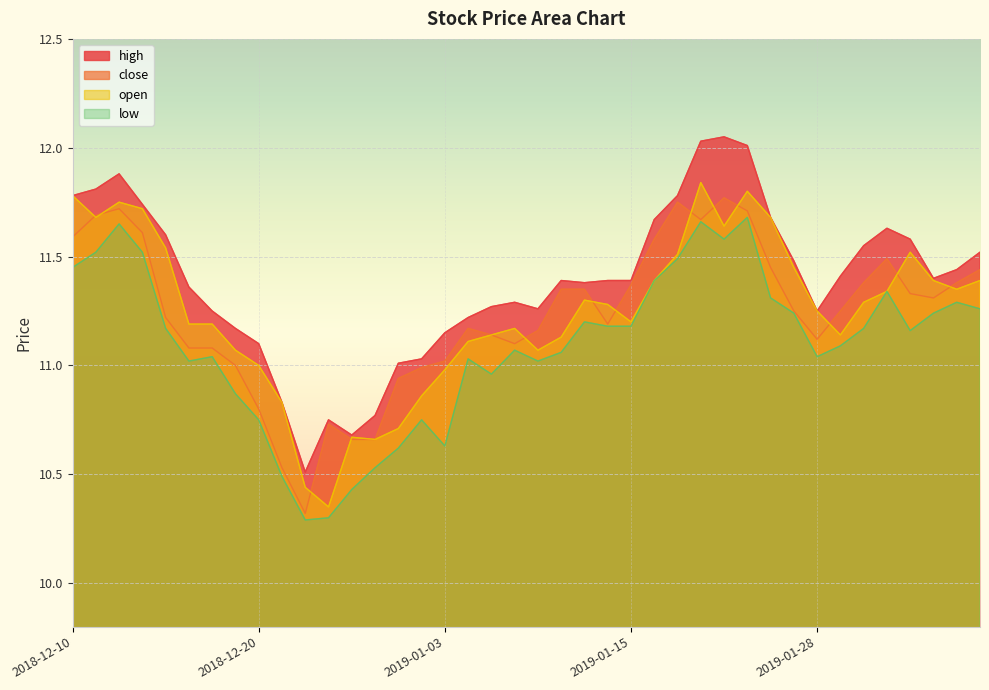

Reading left to right, what are all the values shown in this chart?

close: 2018-12-10=11.6	2018-12-11=11.7	2018-12-12=11.7	2018-12-13=11.6	2018-12-14=11.2	2018-12-17=11.1	2018-12-18=11.1	2018-12-19=11.0	2018-12-20=10.8	2018-12-21=10.5	2018-12-24=10.3	2018-12-26=10.7	2018-12-27=10.7	2018-12-28=10.7	2018-12-31=10.9	2019-01-02=11.0	2019-01-03=11.0	2019-01-04=11.2	2019-01-07=11.1	2019-01-08=11.1	2019-01-09=11.2	2019-01-10=11.3	2019-01-11=11.3	2019-01-14=11.2	2019-01-15=11.4	2019-01-16=11.6	2019-01-17=11.8	2019-01-18=11.7	2019-01-22=11.8	2019-01-23=11.7	2019-01-24=11.4	2019-01-25=11.2	2019-01-28=11.1	2019-01-29=11.2	2019-01-30=11.4	2019-01-31=11.5	2019-02-01=11.3	2019-02-04=11.3	2019-02-05=11.4	2019-02-06=11.4
open: 2018-12-10=11.8	2018-12-11=11.7	2018-12-12=11.8	2018-12-13=11.7	2018-12-14=11.5	2018-12-17=11.2	2018-12-18=11.2	2018-12-19=11.1	2018-12-20=11.0	2018-12-21=10.8	2018-12-24=10.4	2018-12-26=10.3	2018-12-27=10.7	2018-12-28=10.7	2018-12-31=10.7	2019-01-02=10.9	2019-01-03=11.0	2019-01-04=11.1	2019-01-07=11.1	2019-01-08=11.2	2019-01-09=11.1	2019-01-10=11.1	2019-01-11=11.3	2019-01-14=11.3	2019-01-15=11.2	2019-01-16=11.4	2019-01-17=11.5	2019-01-18=11.8	2019-01-22=11.6	2019-01-23=11.8	2019-01-24=11.7	2019-01-25=11.4	2019-01-28=11.2	2019-01-29=11.1	2019-01-30=11.3	2019-01-31=11.3	2019-02-01=11.5	2019-02-04=11.4	2019-02-05=11.3	2019-02-06=11.4
high: 2018-12-10=11.8	2018-12-11=11.8	2018-12-12=11.9	2018-12-13=11.7	2018-12-14=11.6	2018-12-17=11.4	2018-12-18=11.2	2018-12-19=11.2	2018-12-20=11.1	2018-12-21=10.8	2018-12-24=10.5	2018-12-26=10.8	2018-12-27=10.7	2018-12-28=10.8	2018-12-31=11.0	2019-01-02=11.0	2019-01-03=11.2	2019-01-04=11.2	2019-01-07=11.3	2019-01-08=11.3	2019-01-09=11.3	2019-01-10=11.4	2019-01-11=11.4	2019-01-14=11.4	2019-01-15=11.4	2019-01-16=11.7	2019-01-17=11.8	2019-01-18=12.0	2019-01-22=12.1	2019-01-23=12.0	2019-01-24=11.7	2019-01-25=11.5	2019-01-28=11.2	2019-01-29=11.4	2019-01-30=11.6	2019-01-31=11.6	2019-02-01=11.6	2019-02-04=11.4	2019-02-05=11.4	2019-02-06=11.5
low: 2018-12-10=11.4	2018-12-11=11.5	2018-12-12=11.7	2018-12-13=11.5	2018-12-14=11.2	2018-12-17=11.0	2018-12-18=11.0	2018-12-19=10.9	2018-12-20=10.8	2018-12-21=10.5	2018-12-24=10.3	2018-12-26=10.3	2018-12-27=10.4	2018-12-28=10.5	2018-12-31=10.6	2019-01-02=10.8	2019-01-03=10.6	2019-01-04=11.0	2019-01-07=11.0	2019-01-08=11.1	2019-01-09=11.0	2019-01-10=11.1	2019-01-11=11.2	2019-01-14=11.2	2019-01-15=11.2	2019-01-16=11.4	2019-01-17=11.5	2019-01-18=11.7	2019-01-22=11.6	2019-01-23=11.7	2019-01-24=11.3	2019-01-25=11.2	2019-01-28=11.0	2019-01-29=11.1	2019-01-30=11.2	2019-01-31=11.3	2019-02-01=11.2	2019-02-04=11.2	2019-02-05=11.3	2019-02-06=11.3